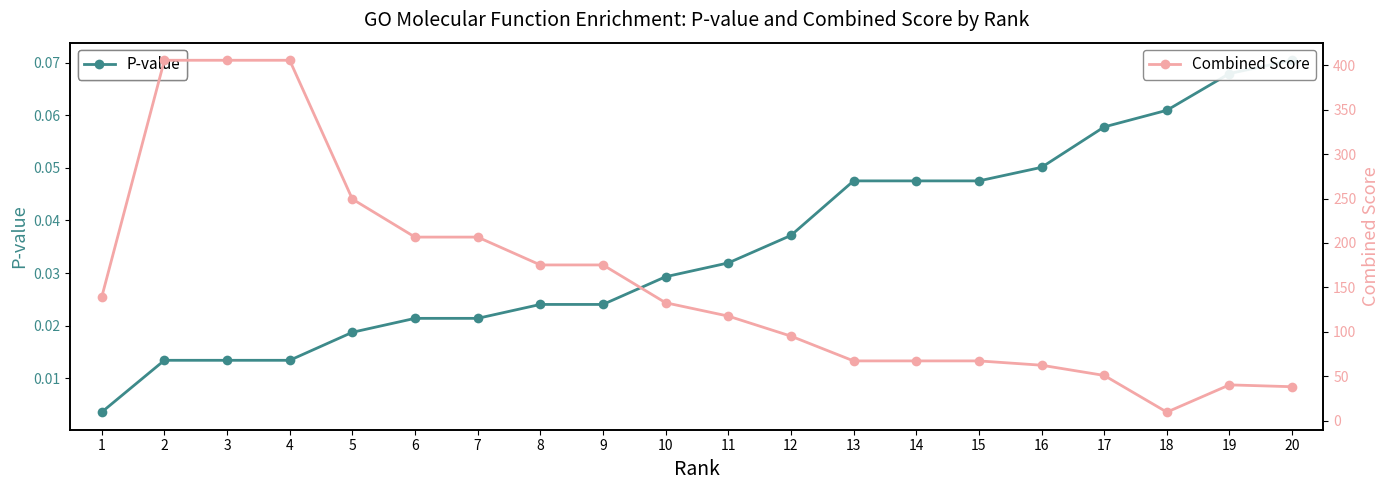

List the series in order of their overall mean, lowest first.

P-value, Combined Score